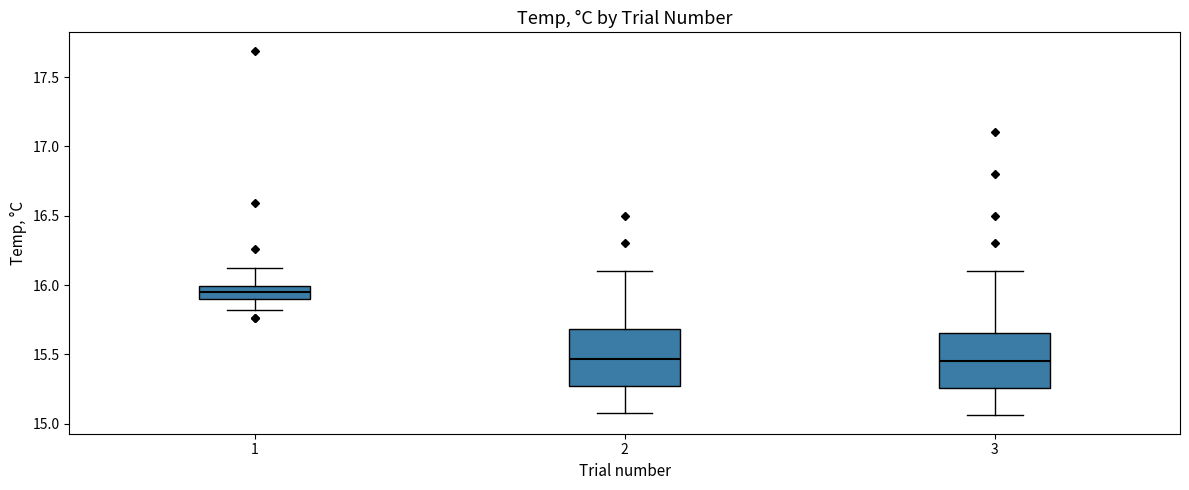

Reading left to right, read every box against the y-axis: the position of its median line, the range the box covers, and the ends of its whiskers. The values are not printed on the chart, so give them approximately, as read against the axis.

1: median 15.95, box 15.90 to 16.00, whiskers 15.80 to 16.10
2: median 15.45, box 15.30 to 15.70, whiskers 15.10 to 16.10
3: median 15.45, box 15.25 to 15.65, whiskers 15.05 to 16.10